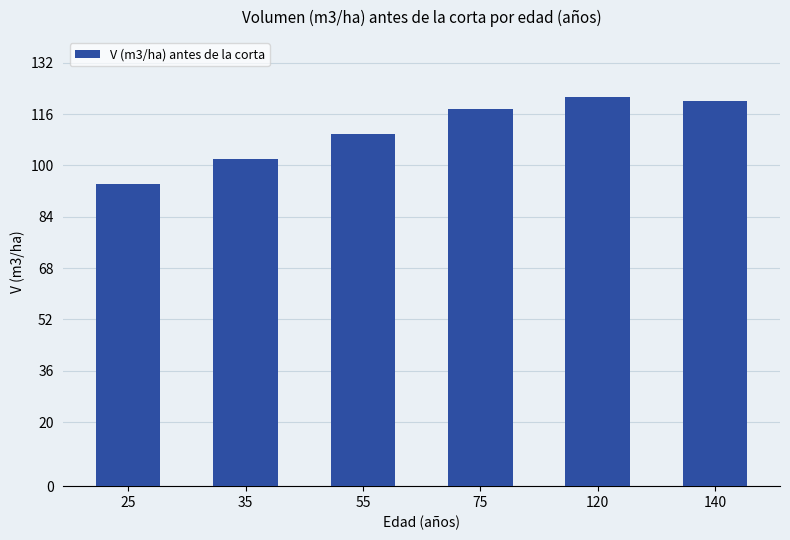

Rank the categories by value from highest to lowest.

120, 140, 75, 55, 35, 25